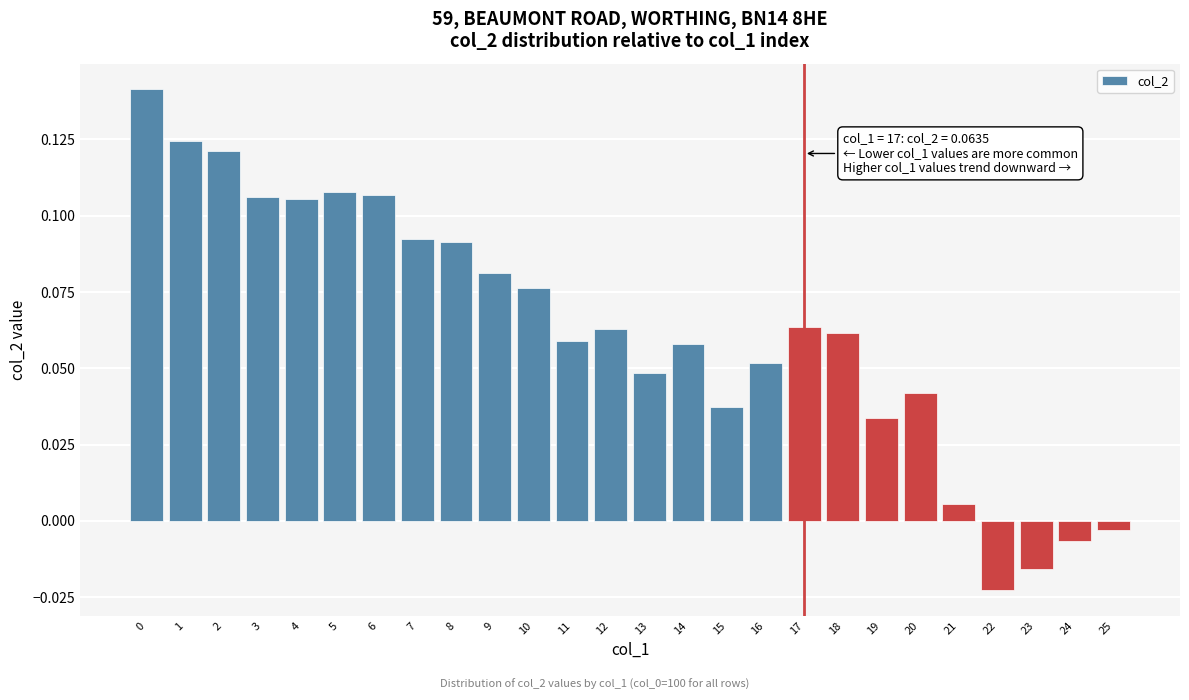

Which category has the lowest value across all series?

22